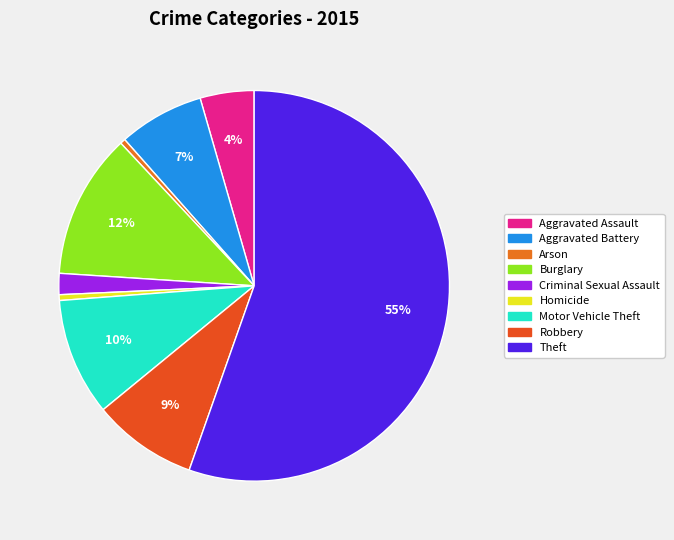

To the nearest percent, what is the difference between the Burglary and Homicide slice percentages?

12%